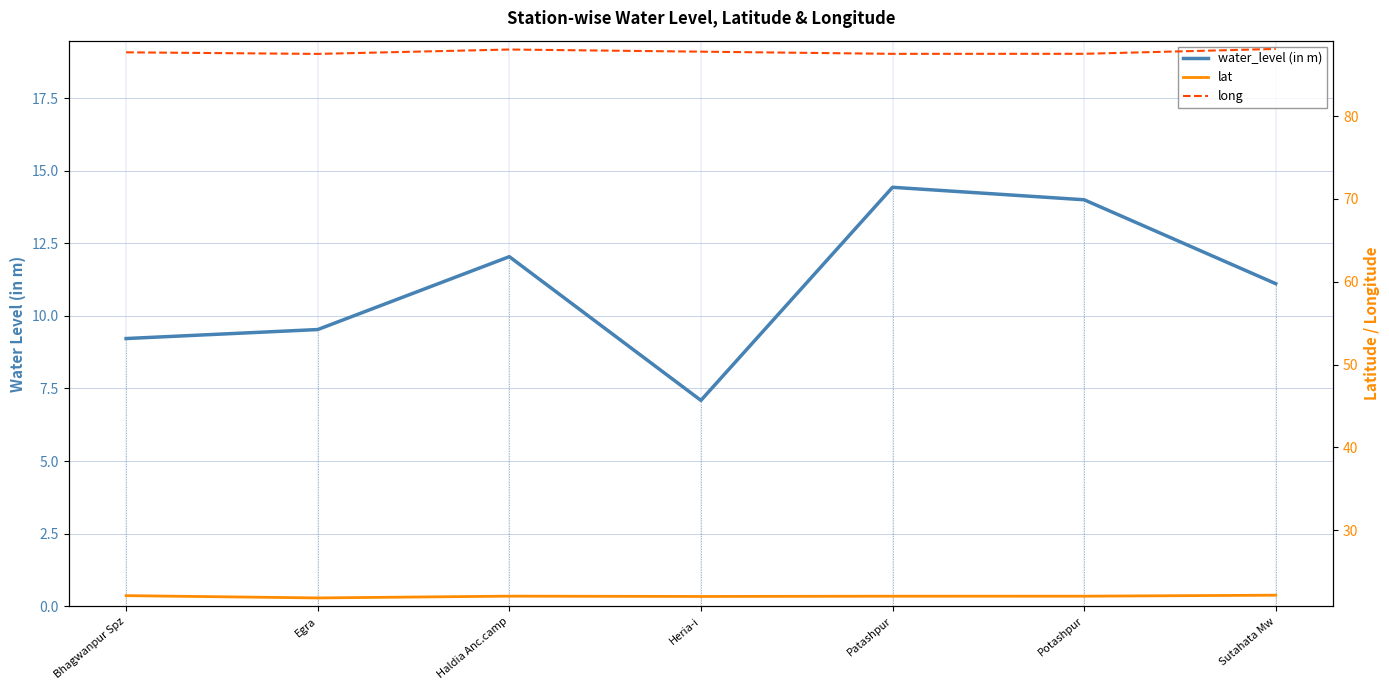

True or false: water_level (in m) and lat cross at least once.

False